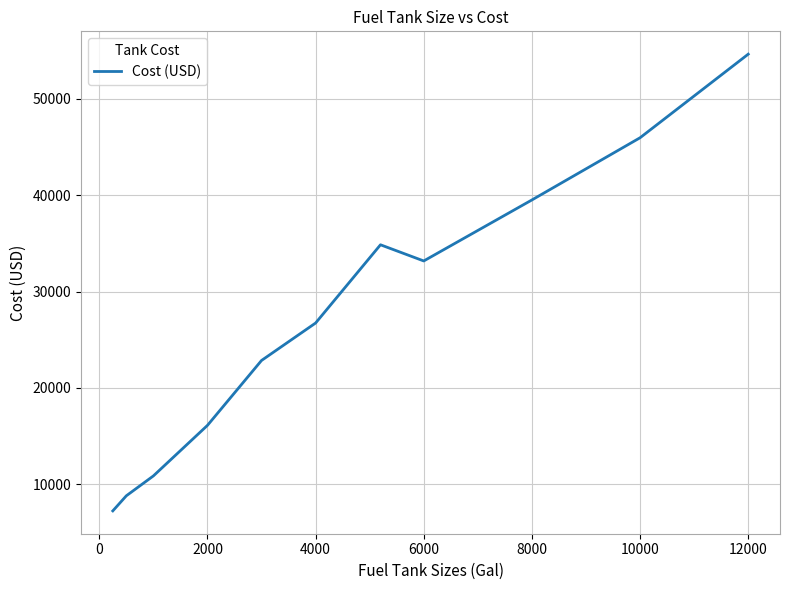

What is the maximum value shown in the chart?

54615.9